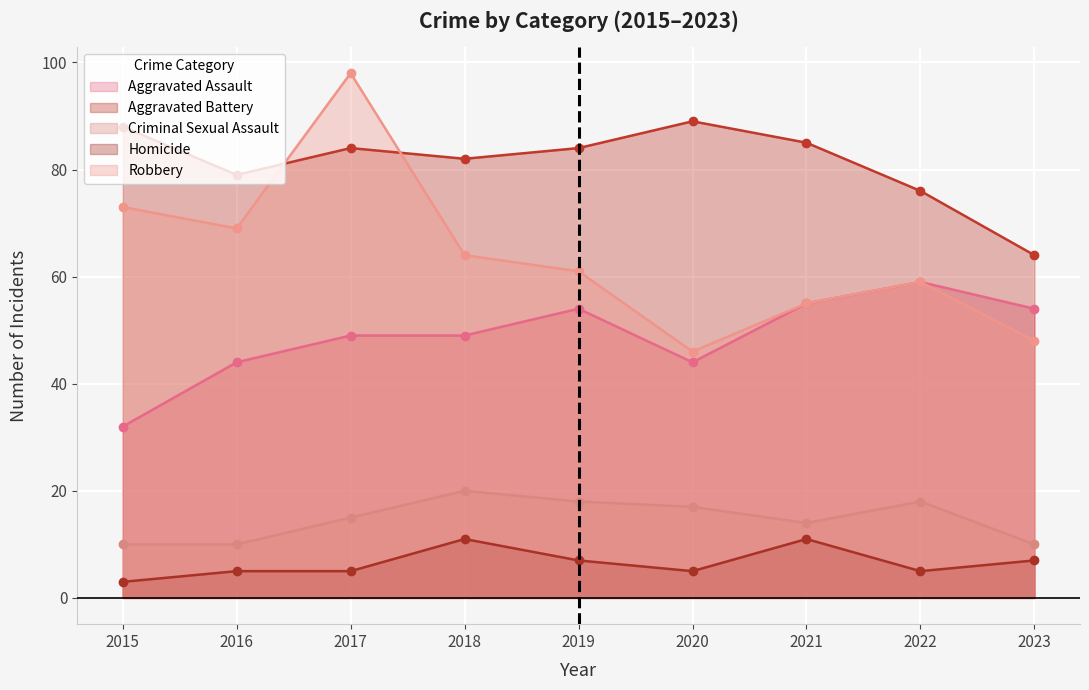

True or false: Robbery and Criminal Sexual Assault cross at least once.

False